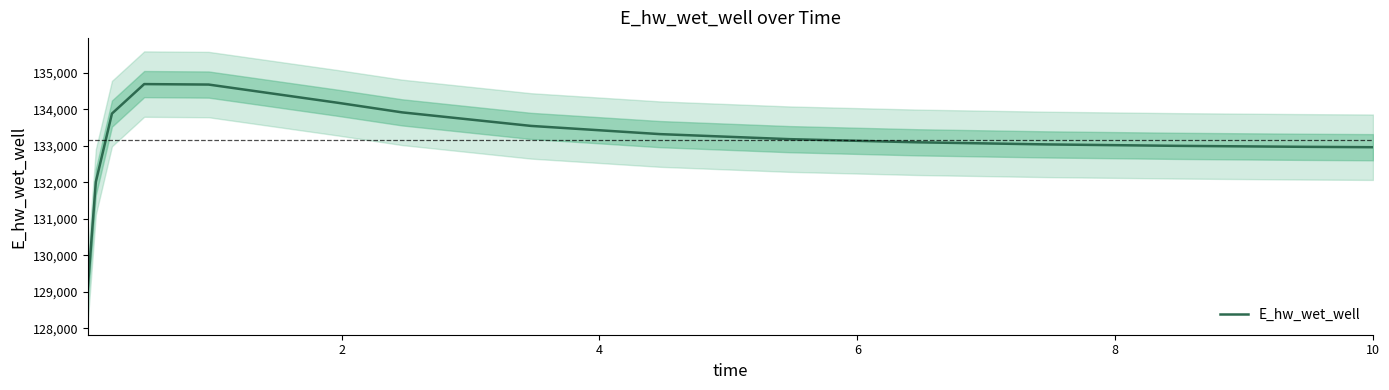

What is the minimum value for E_hw_wet_well?

129092.0